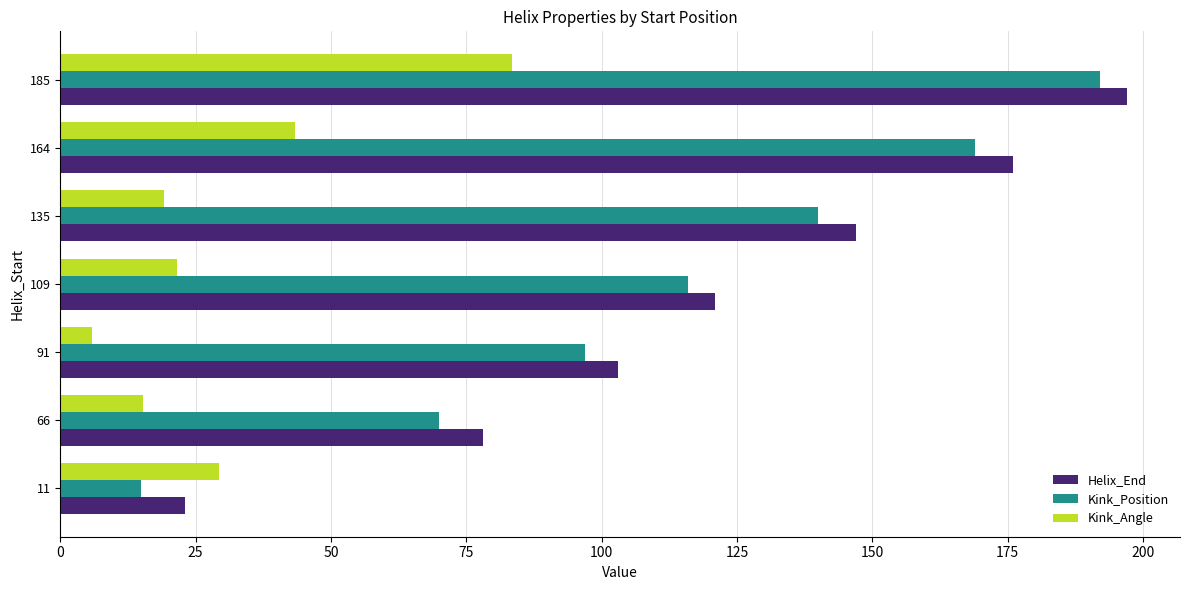

Between 109 and 164, which series saw the biggest shift?

Helix_End